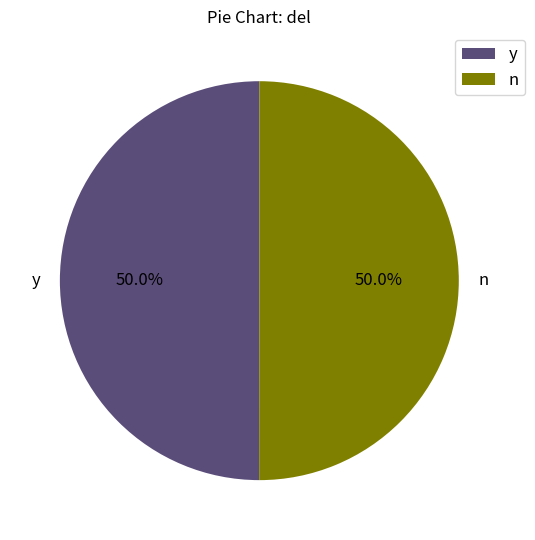

How many slices are in this pie chart?

2